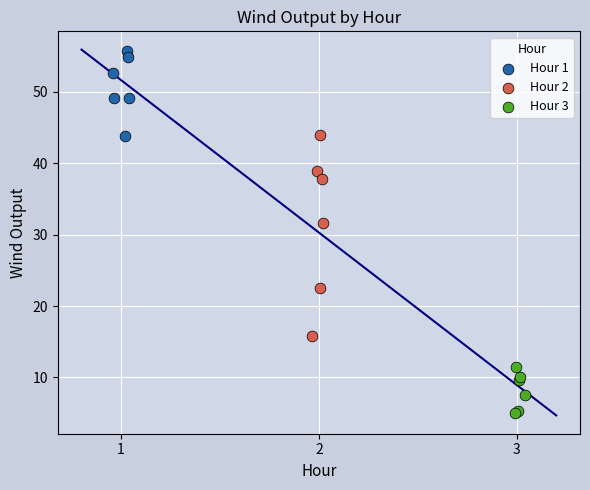

What are all the series names shown in the legend?

Hour 1, Hour 2, Hour 3